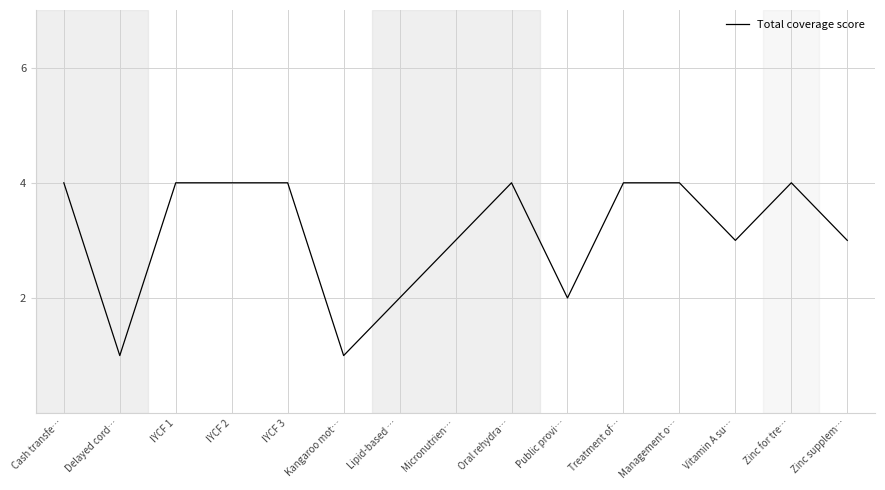

What position from the left is Public provi…?

10